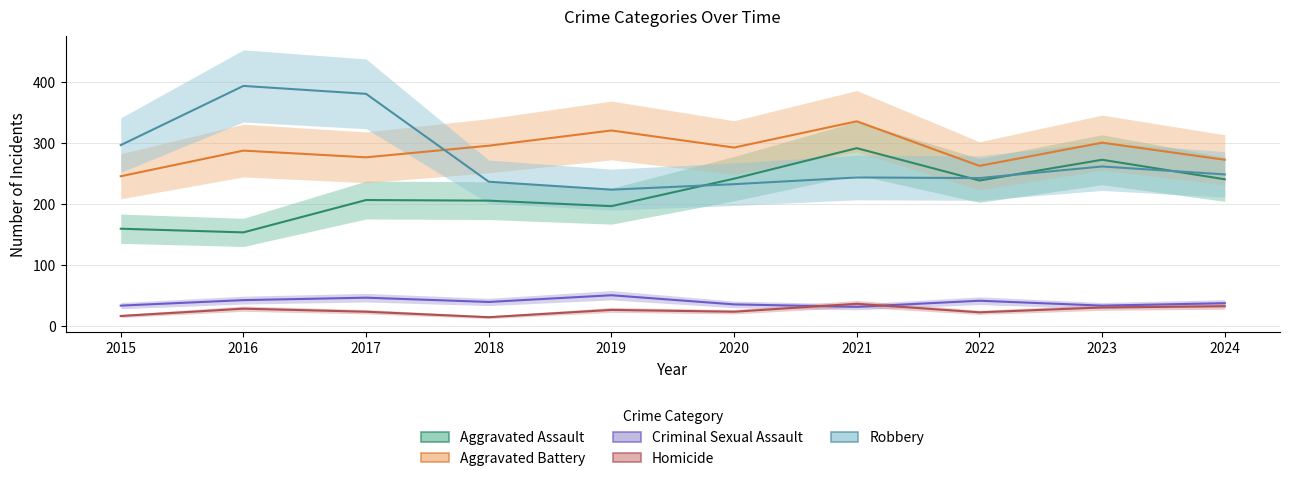

What is the total value across all series at 2022?

810